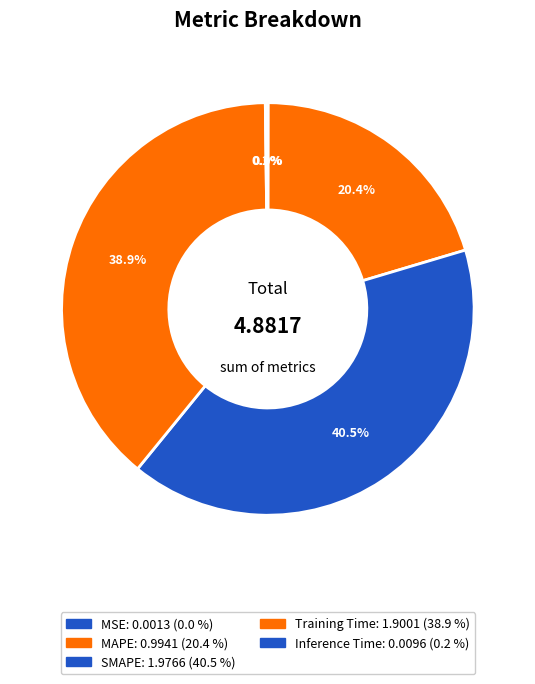

Combined, what portion of the pie is SMAPE and Inference Time?

40.7%